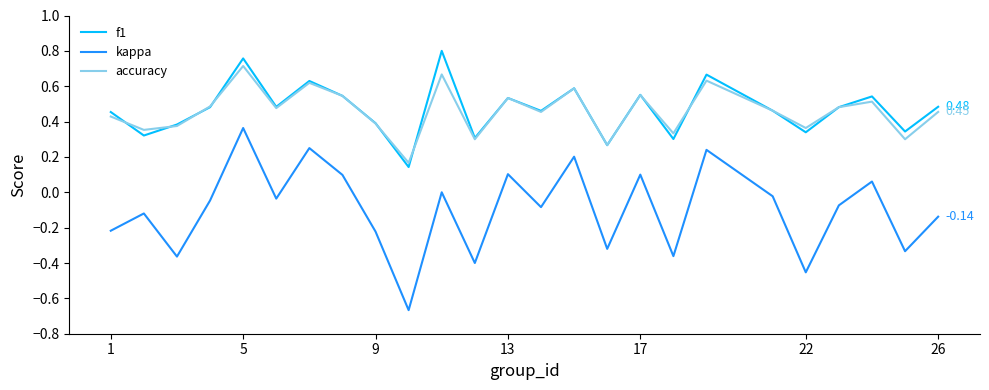

True or false: kappa and accuracy cross at least once.

False